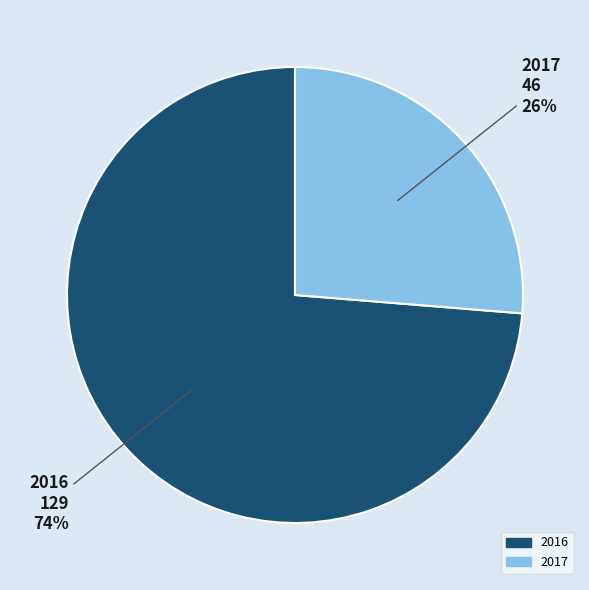

How many slices are in this pie chart?

2